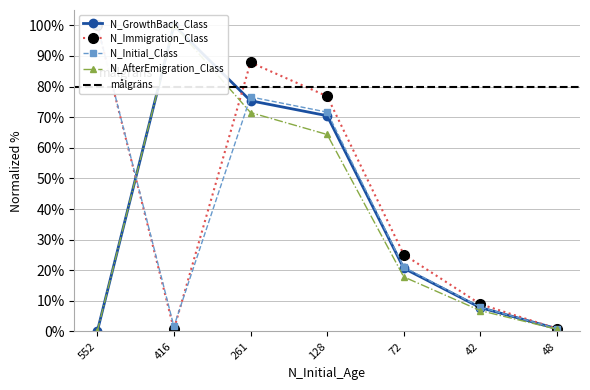

What is the total value across all series at 128?

283.3